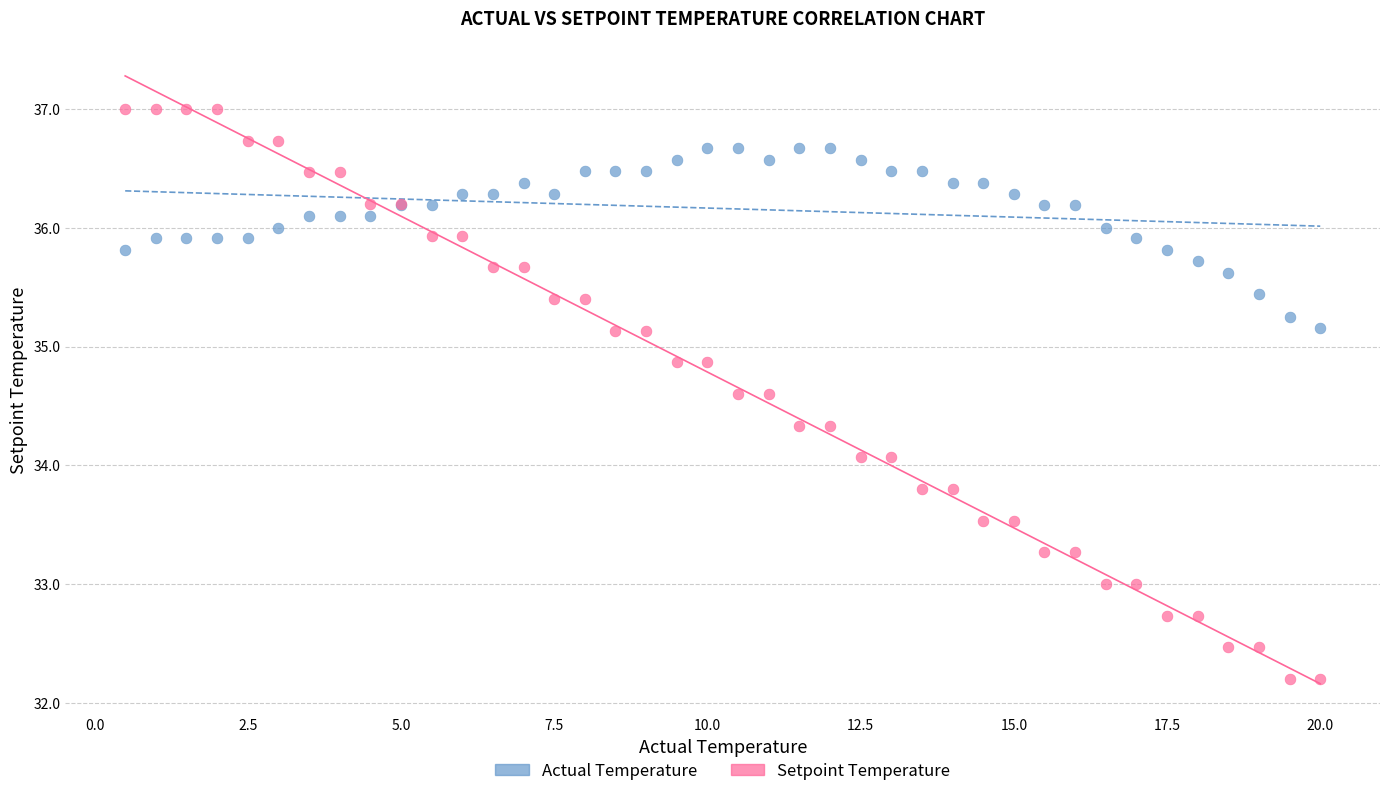

Which series contains the lowest Y value?

Setpoint Temperature